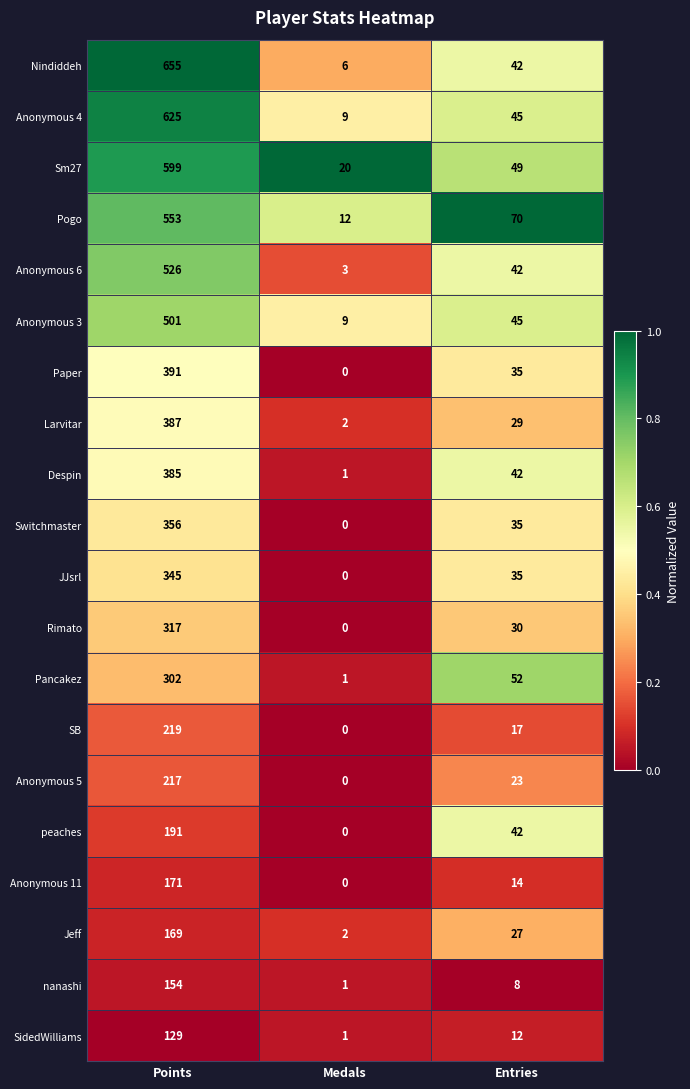

What is the average value of the Pogo series?

212